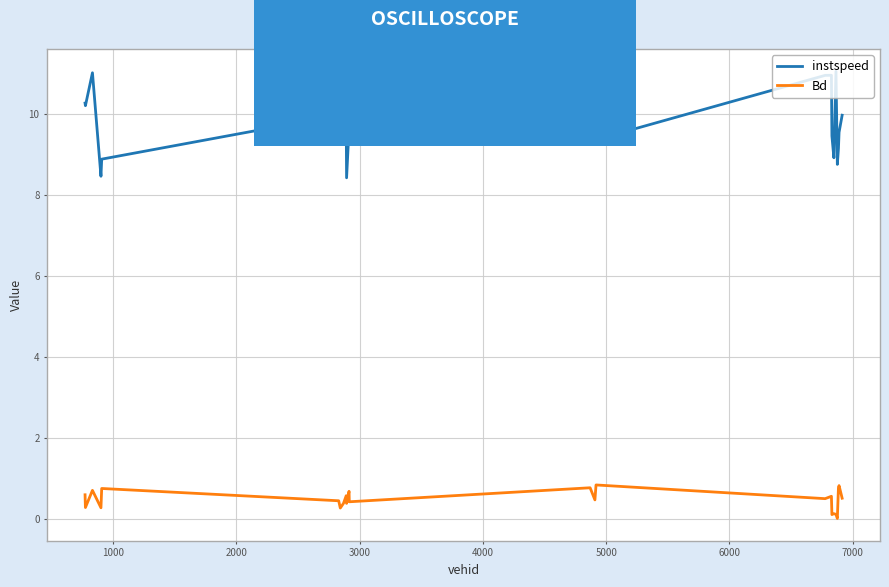

Which series has the largest total across all categories?

instspeed